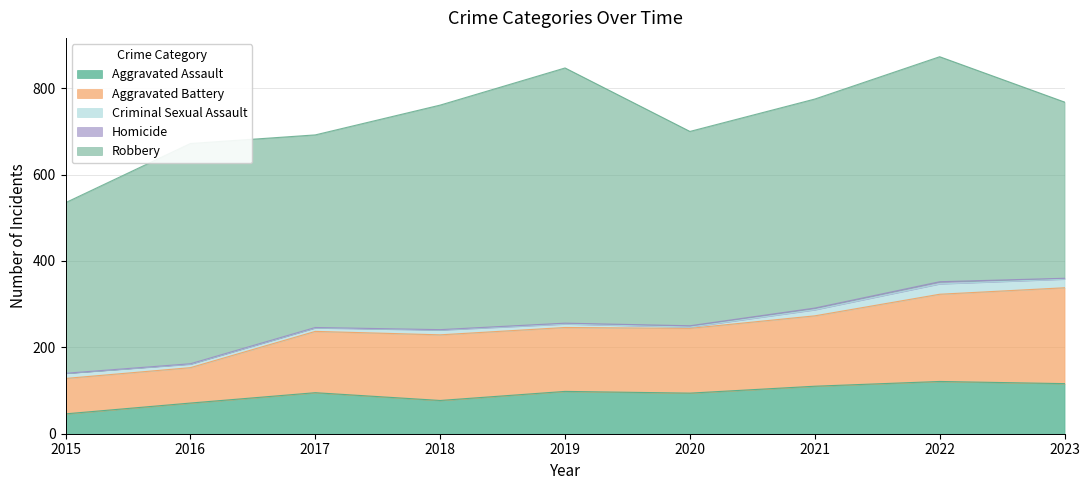

Is it true that Aggravated Battery equals 134 at 2016?

False